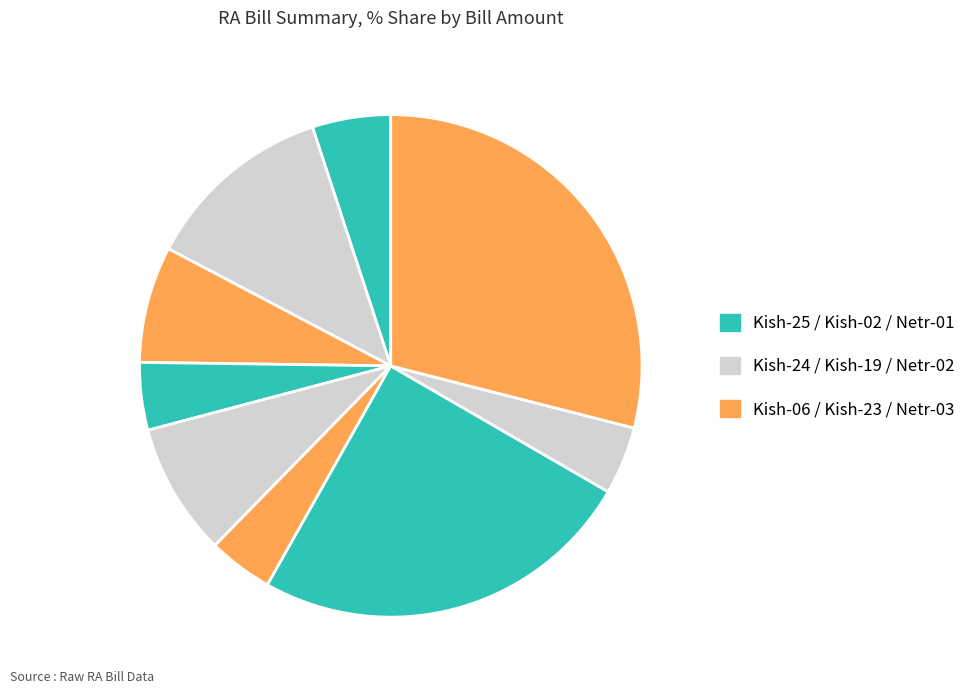

How many slices are in this pie chart?

9